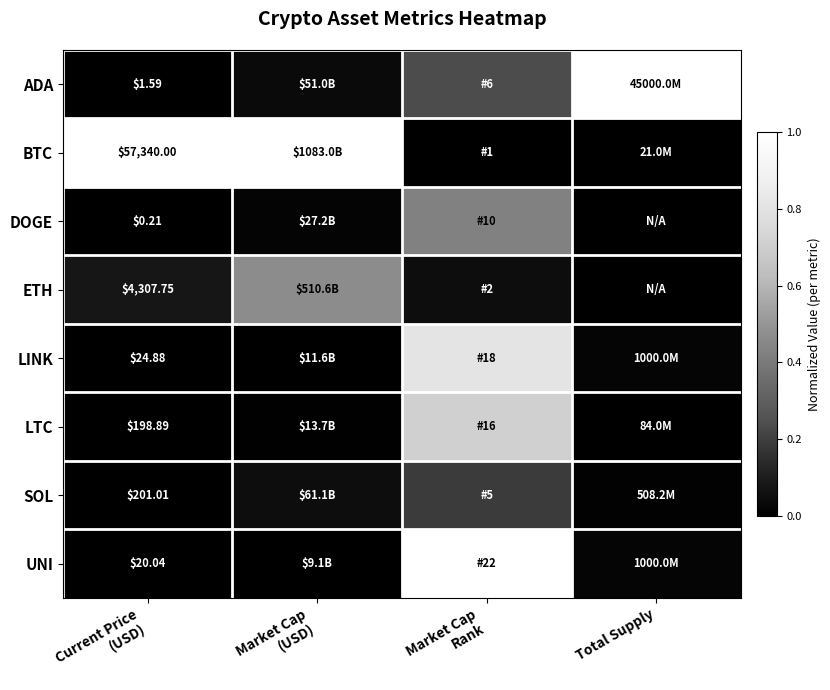

The DOGE series shows 0.0 at Market Cap (USD). True or false?

False